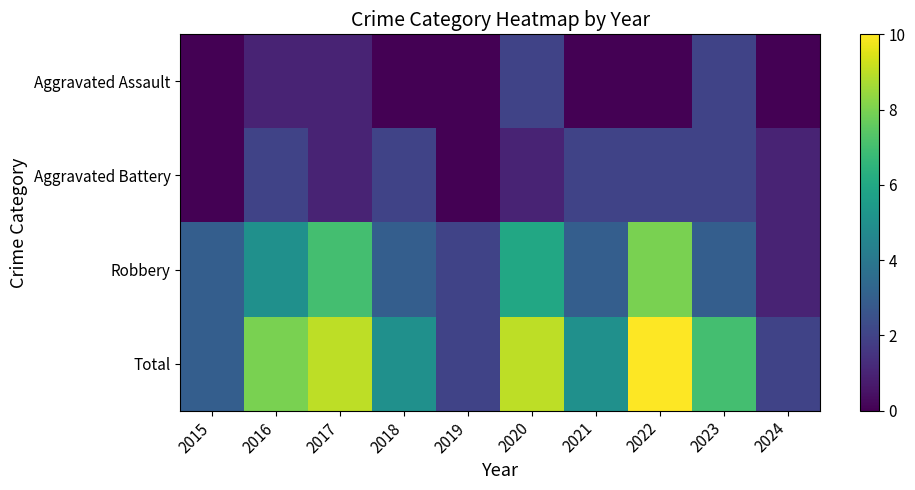

Reading right to left, list all the values displayed in this chart.

Aggravated Assault: 2024=0	2023=2	2022=0	2021=0	2020=2	2019=0	2018=0	2017=1	2016=1	2015=0
Aggravated Battery: 2024=1	2023=2	2022=2	2021=2	2020=1	2019=0	2018=2	2017=1	2016=2	2015=0
Robbery: 2024=1	2023=3	2022=8	2021=3	2020=6	2019=2	2018=3	2017=7	2016=5	2015=3
Total: 2024=2	2023=7	2022=10	2021=5	2020=9	2019=2	2018=5	2017=9	2016=8	2015=3